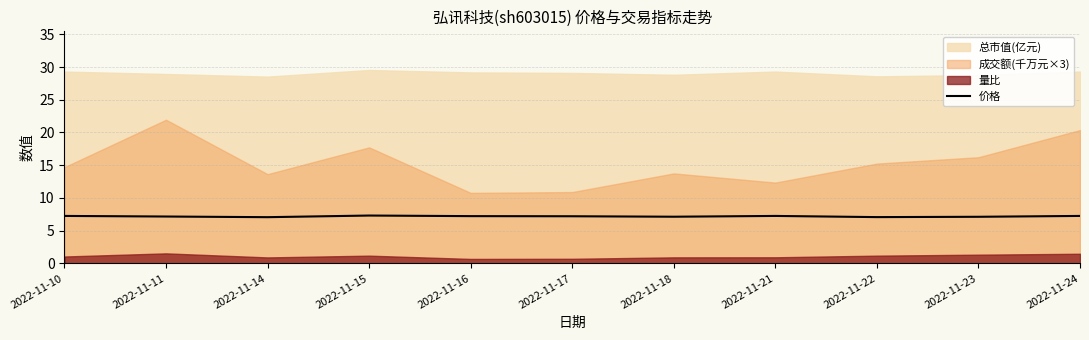

Is it true that 价格 equals 1.9 at 2022-11-18?

False